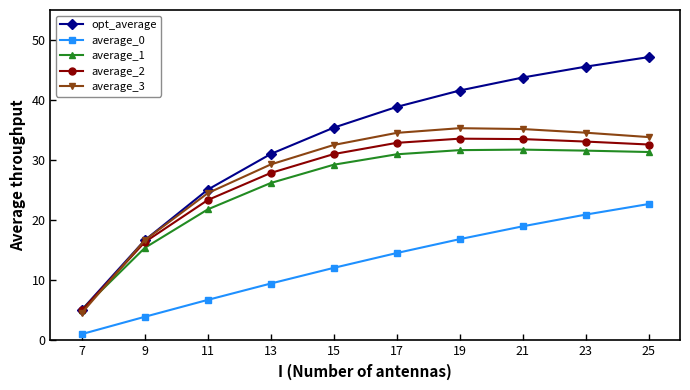

At which label is average_2 closest to 19?

9